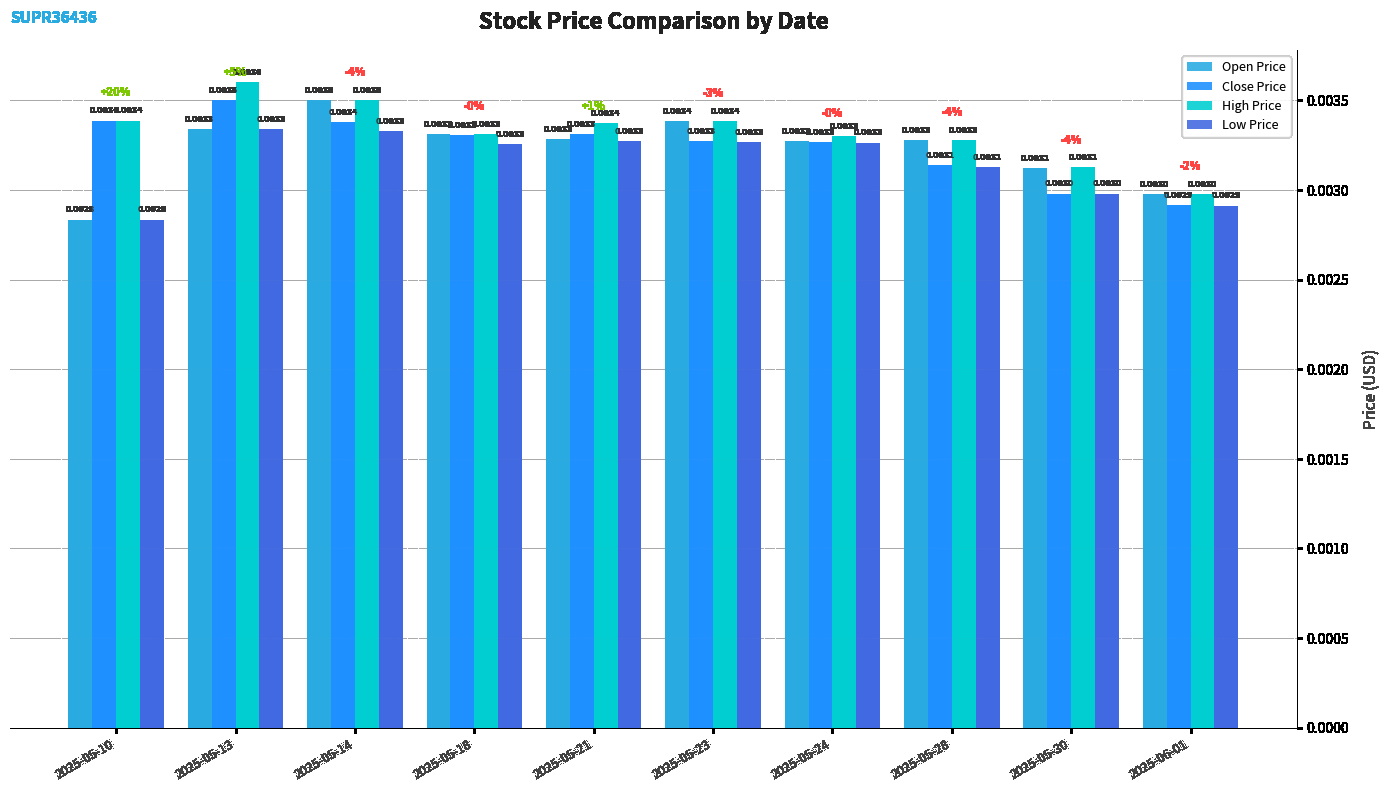

Which series has the largest range (max minus min)?

Open Price